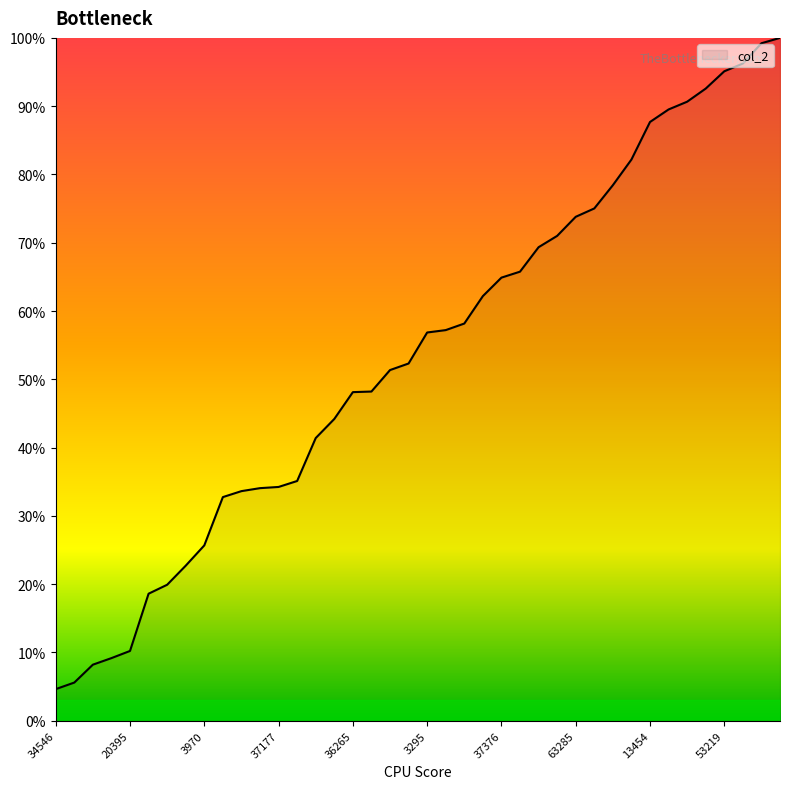

What is the smallest value displayed?

4.6